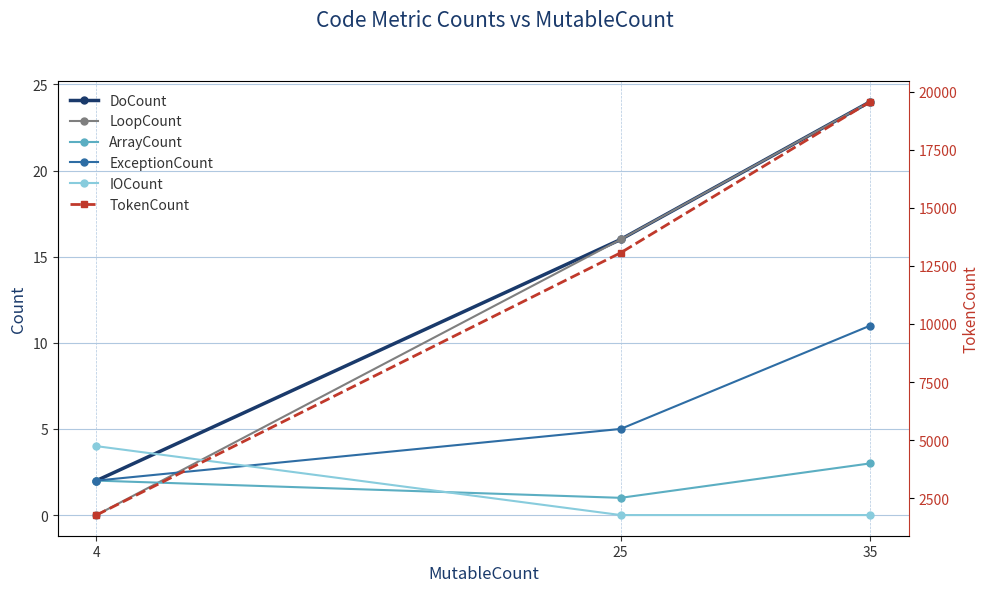

At how many categories does at least one series exceed 2774?

2